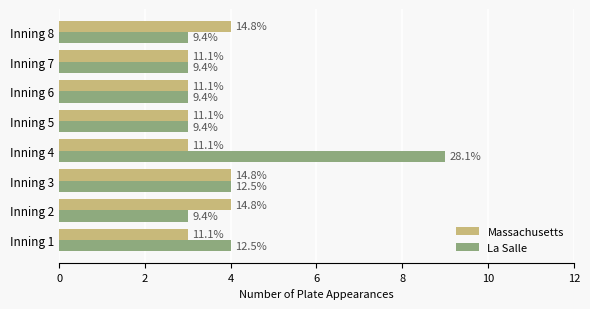

Which series has the largest range (max minus min)?

La Salle